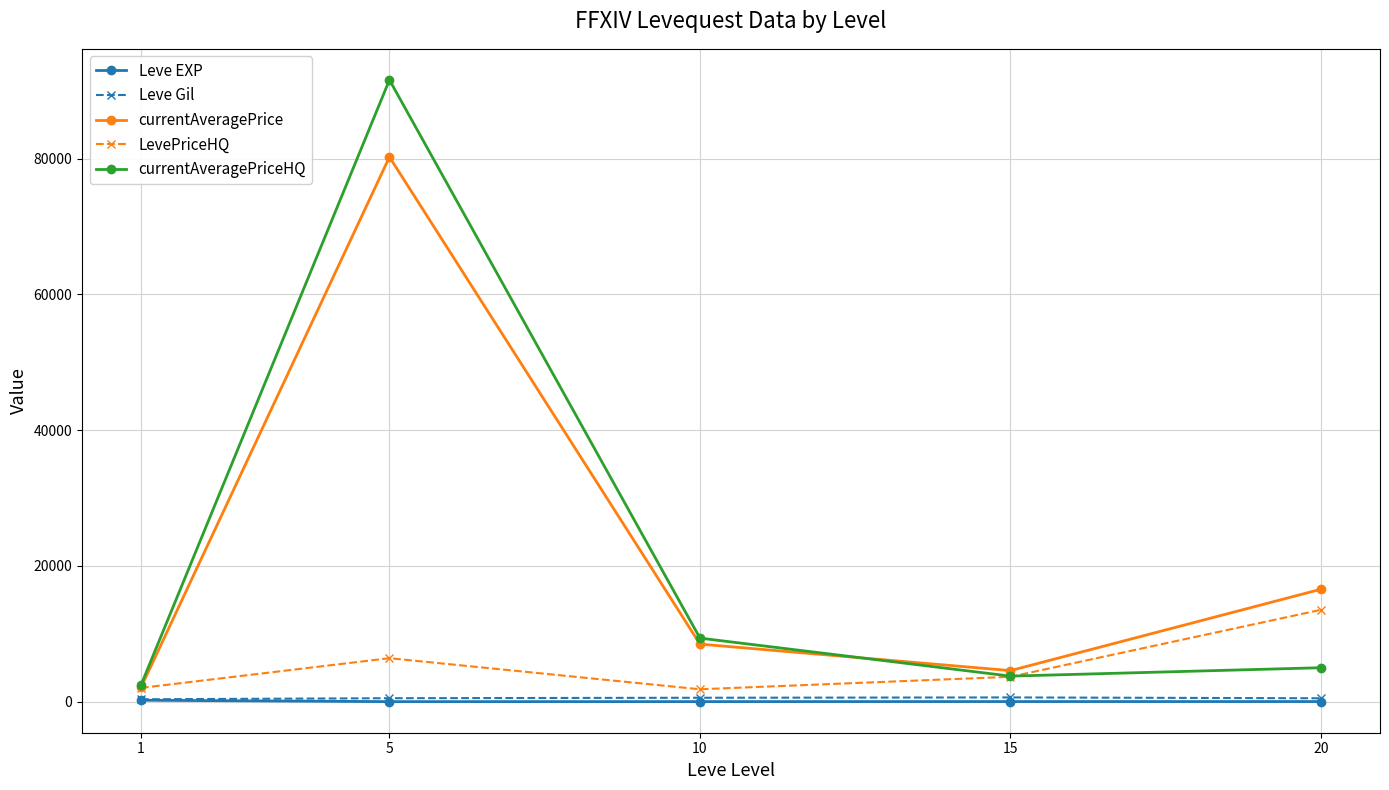

What is the value of the Leve EXP point at the 4th from the left?

15.7